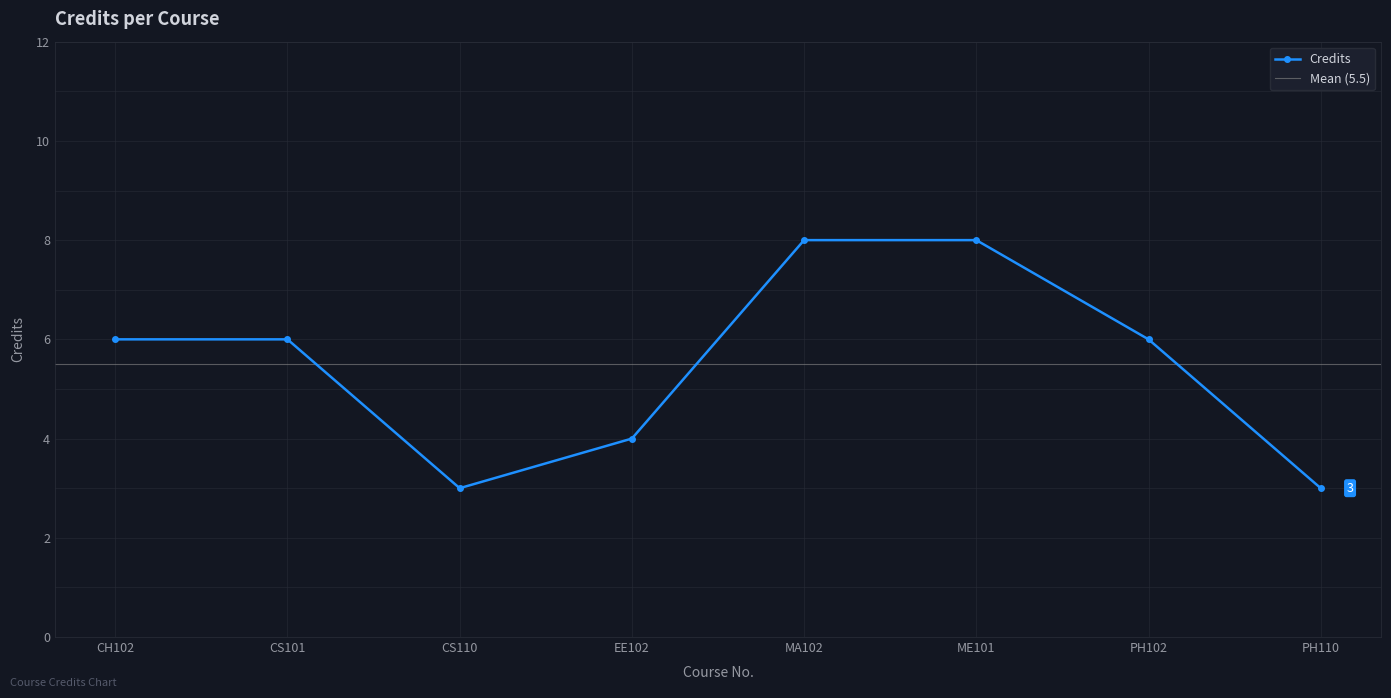

What is the minimum value shown in the chart?

3